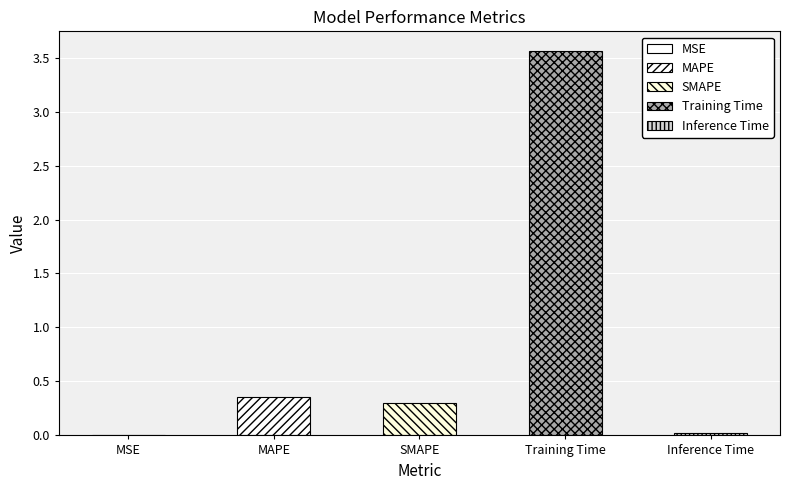

Count the number of categories in the chart.

5